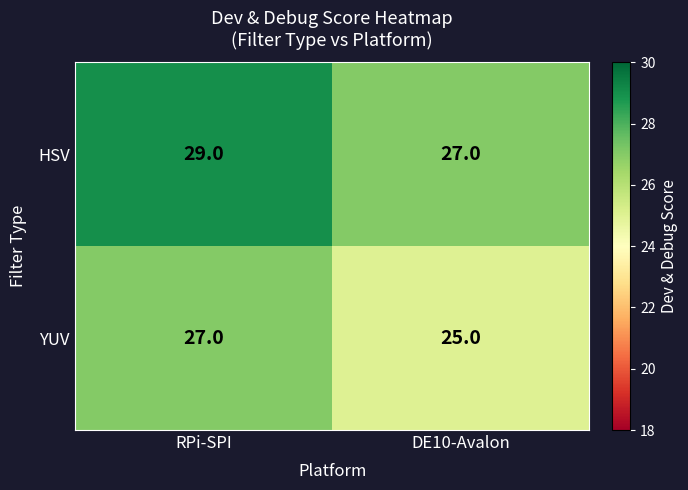

What is the sum of the YUV values at DE10-Avalon and RPi-SPI?

52